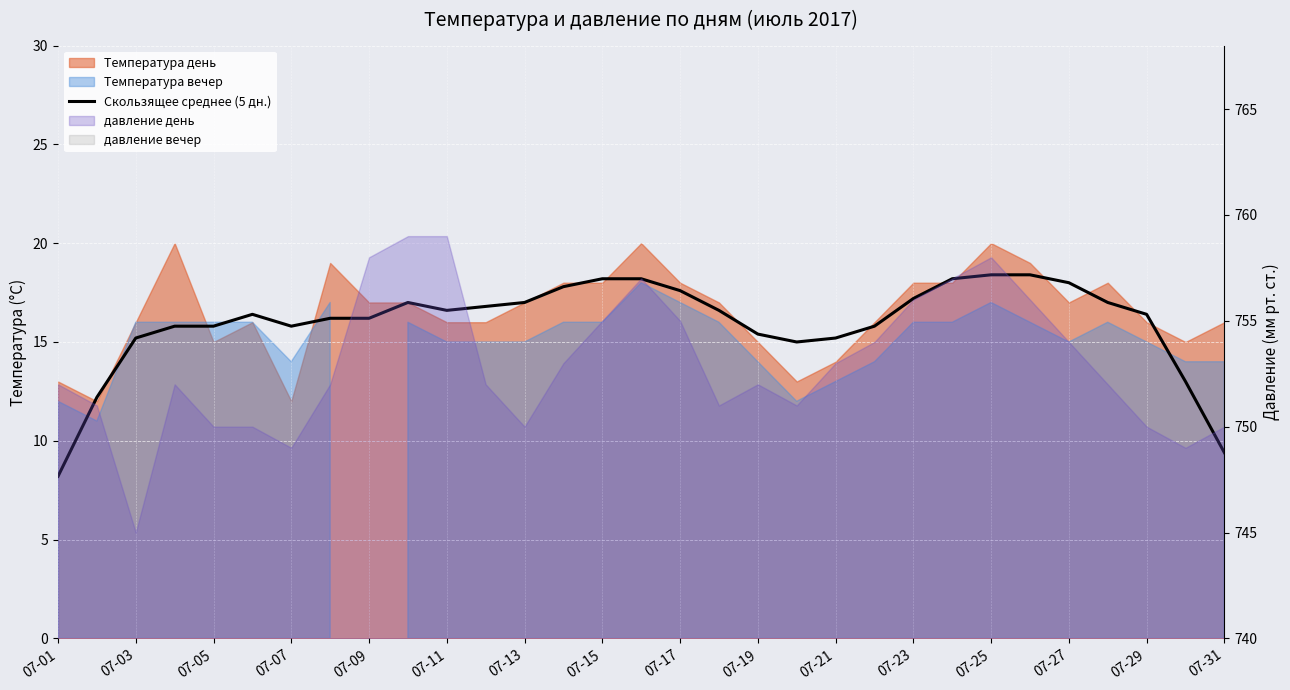

Reading left to right, list all the values displayed in this chart.

8.2	12.2	15.2	15.8	15.8	16.4	15.8	16.2	16.2	17.0	16.6	16.8	17.0	17.8	18.2	18.2	17.6	16.6	15.4	15.0	15.2	15.8	17.2	18.2	18.4	18.4	18.0	17.0	16.4	13.0	9.4